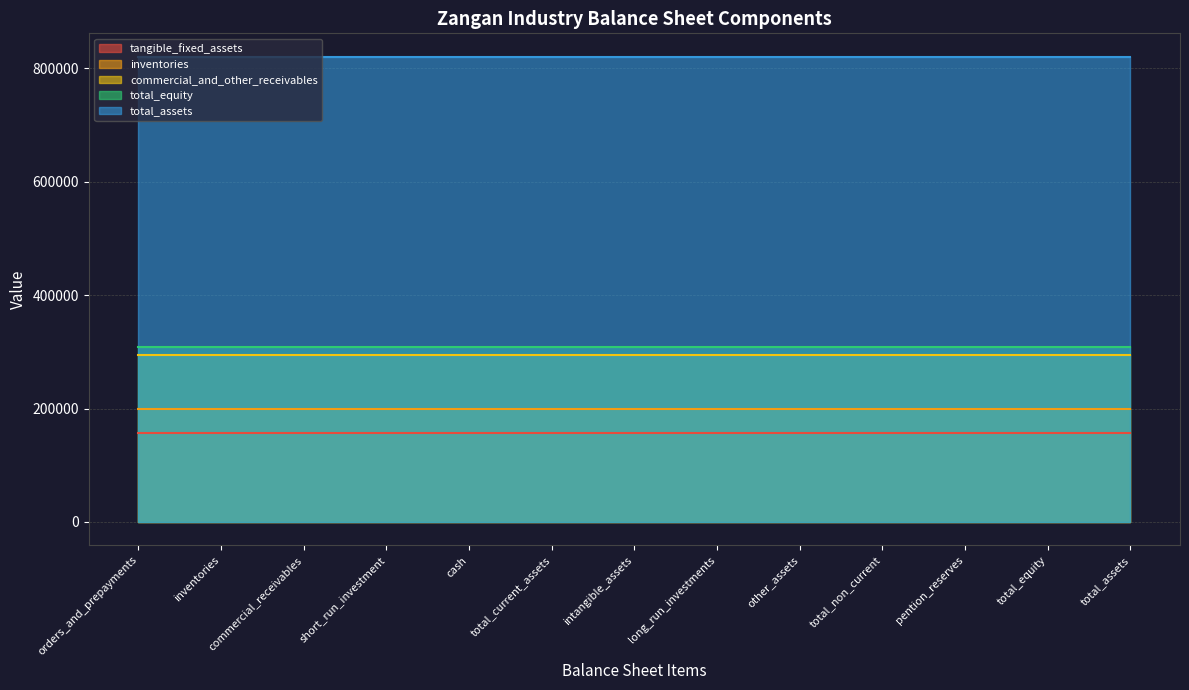

Between commercial_receivables and cash, which series saw the biggest shift?

tangible_fixed_assets